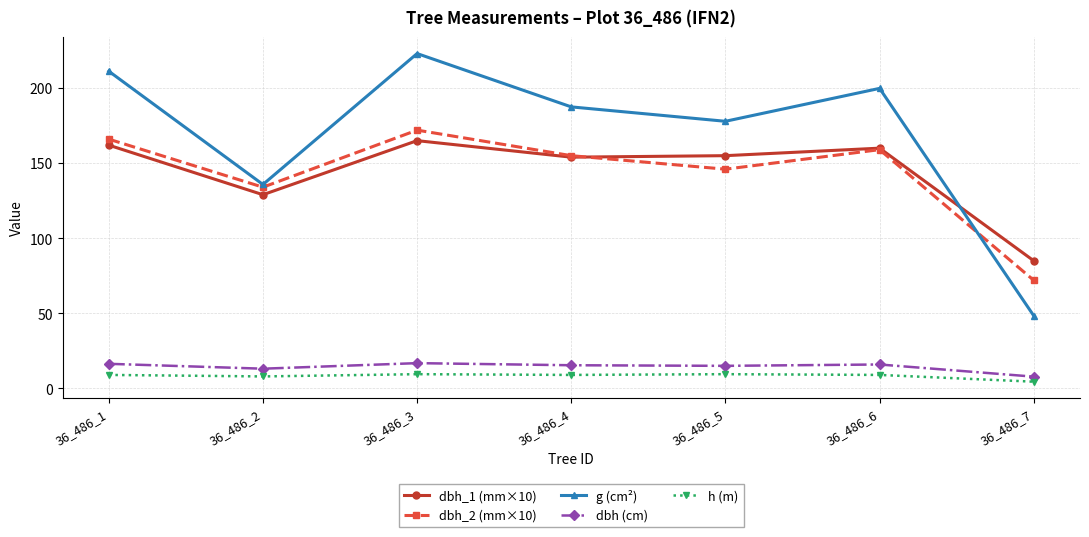

How many data points in g (cm²) are above 187?

4